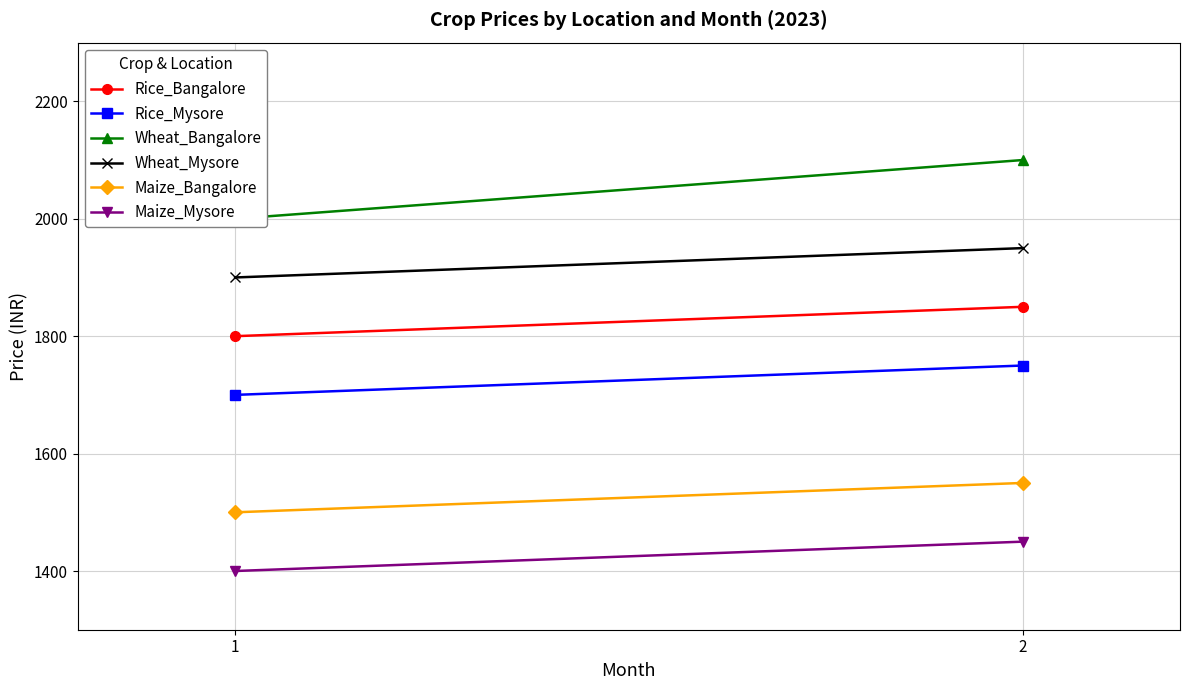

True or false: Rice_Mysore has a value of 1750 at 2.

True